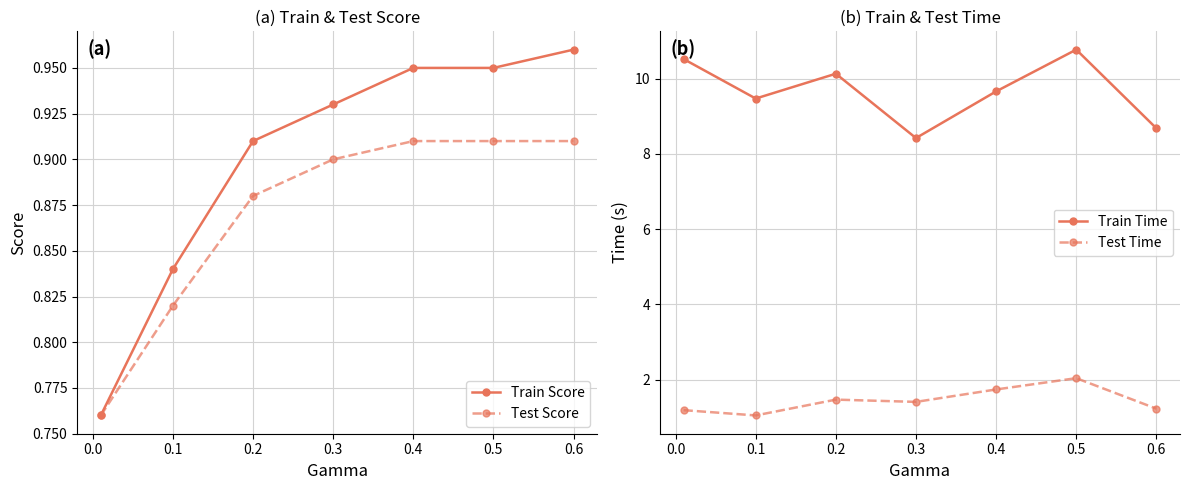

Reading left to right, transcribe all the data shown in this chart.

Train Score: 0.8	0.8	0.9	0.9	0.9	0.9	1.0
Test Score: 0.8	0.8	0.9	0.9	0.9	0.9	0.9
Train Time: 10.5	9.5	10.1	8.4	9.7	10.8	8.7
Test Time: 1.2	1.1	1.5	1.4	1.7	2.0	1.2